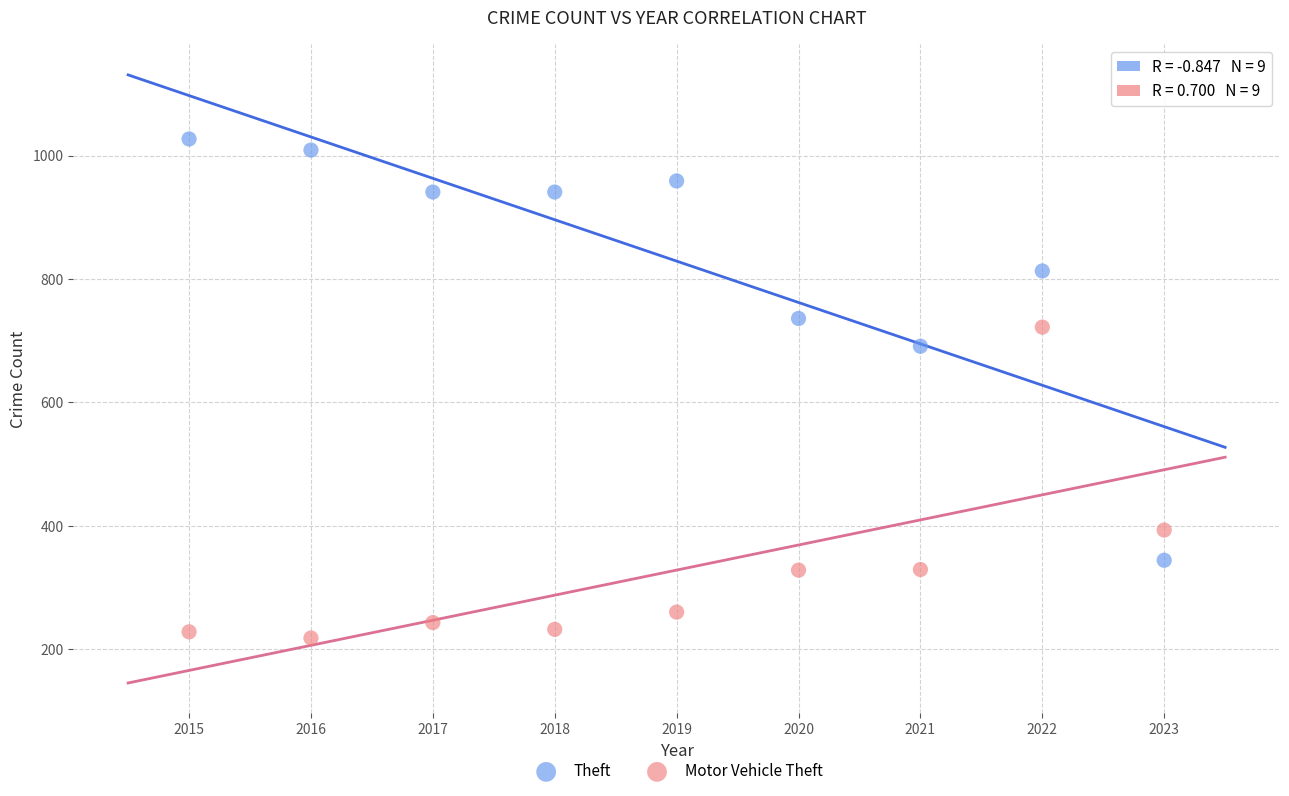

Across all data points, what is the range of X values (max minus min)?

8